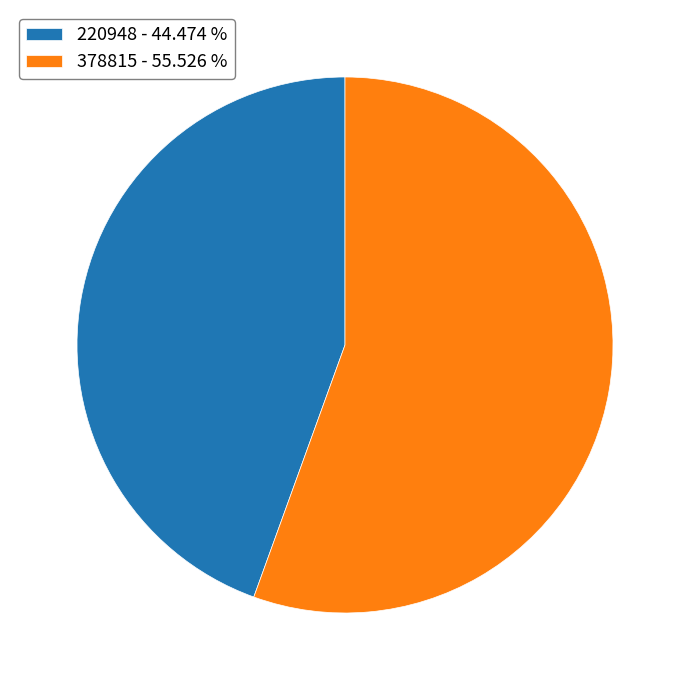

Does 378815 - 55.526 % represent more than half of the total?

Yes